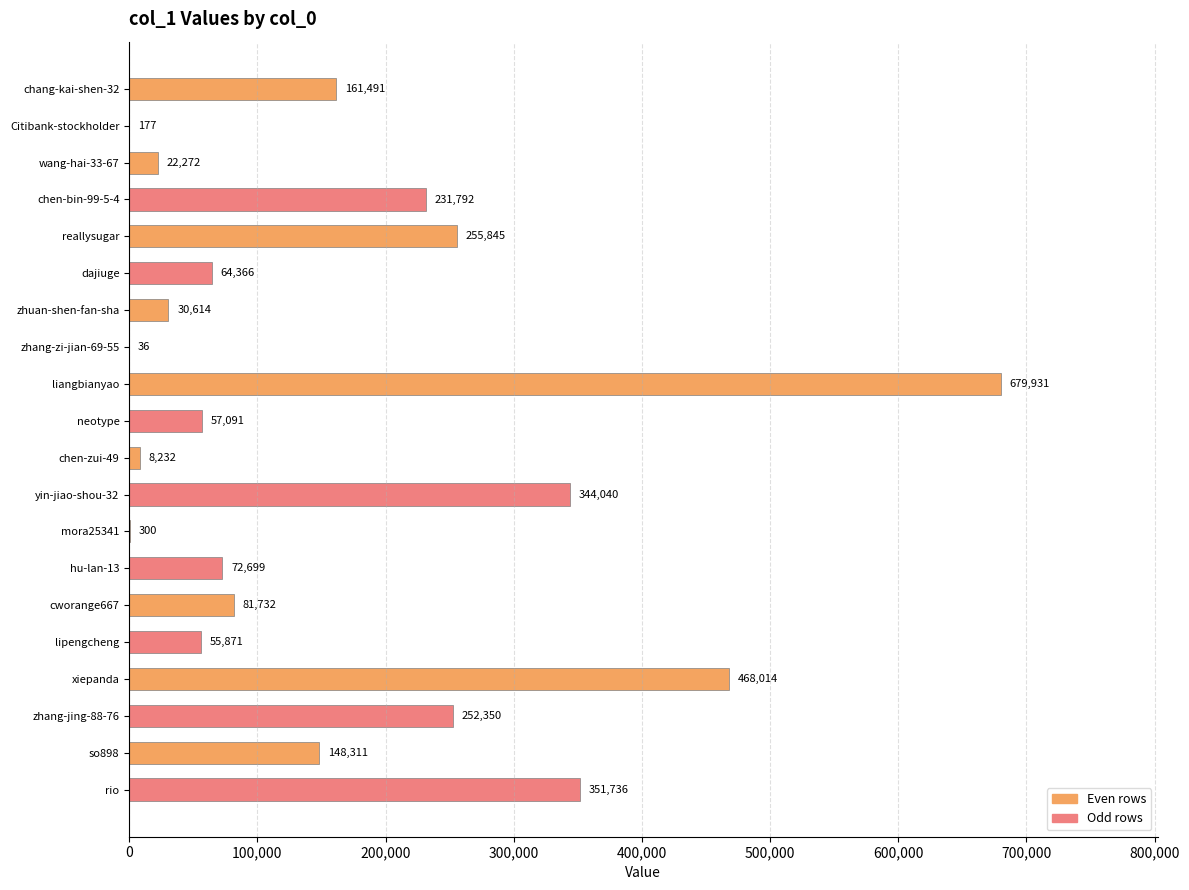

What is the maximum value shown in the chart?

679931